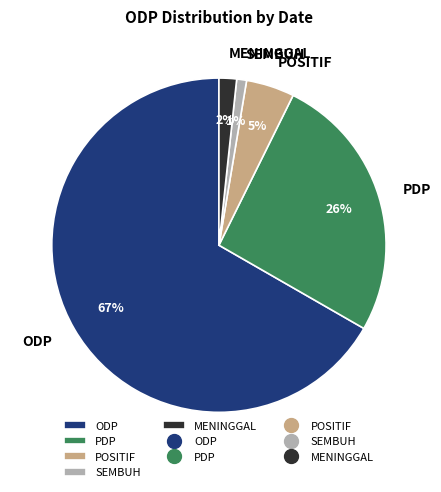

Which category has the biggest portion of the pie?

ODP